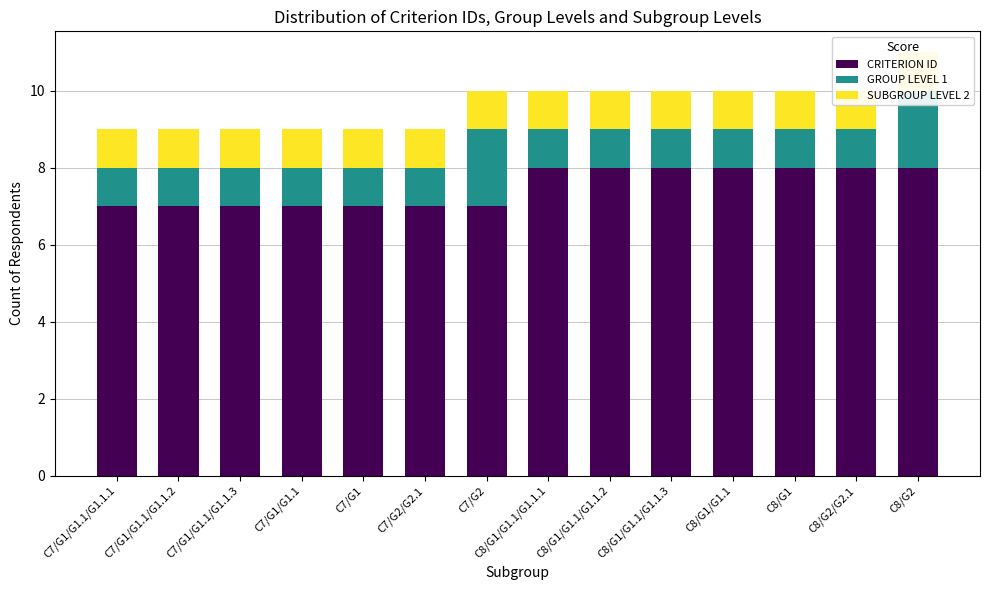

How many bars are there in total?

42